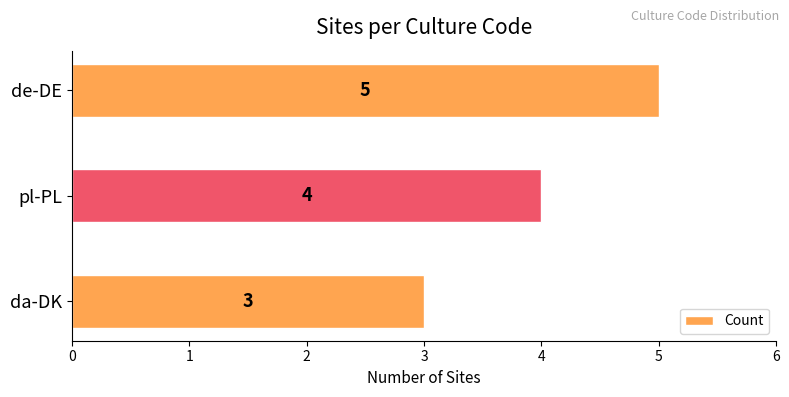

How many bars are there in total?

3